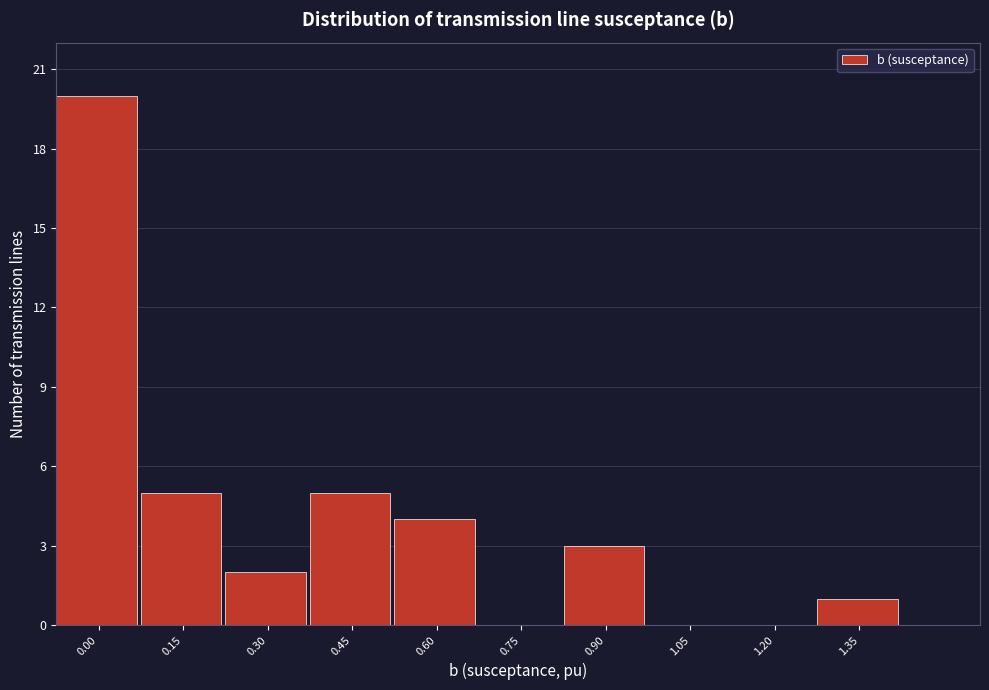

Reading left to right, transcribe all the data shown in this chart.

0.00=20	0.15=5	0.30=2	0.45=5	0.60=4	0.75=0	0.90=3	1.05=0	1.20=0	1.35=1